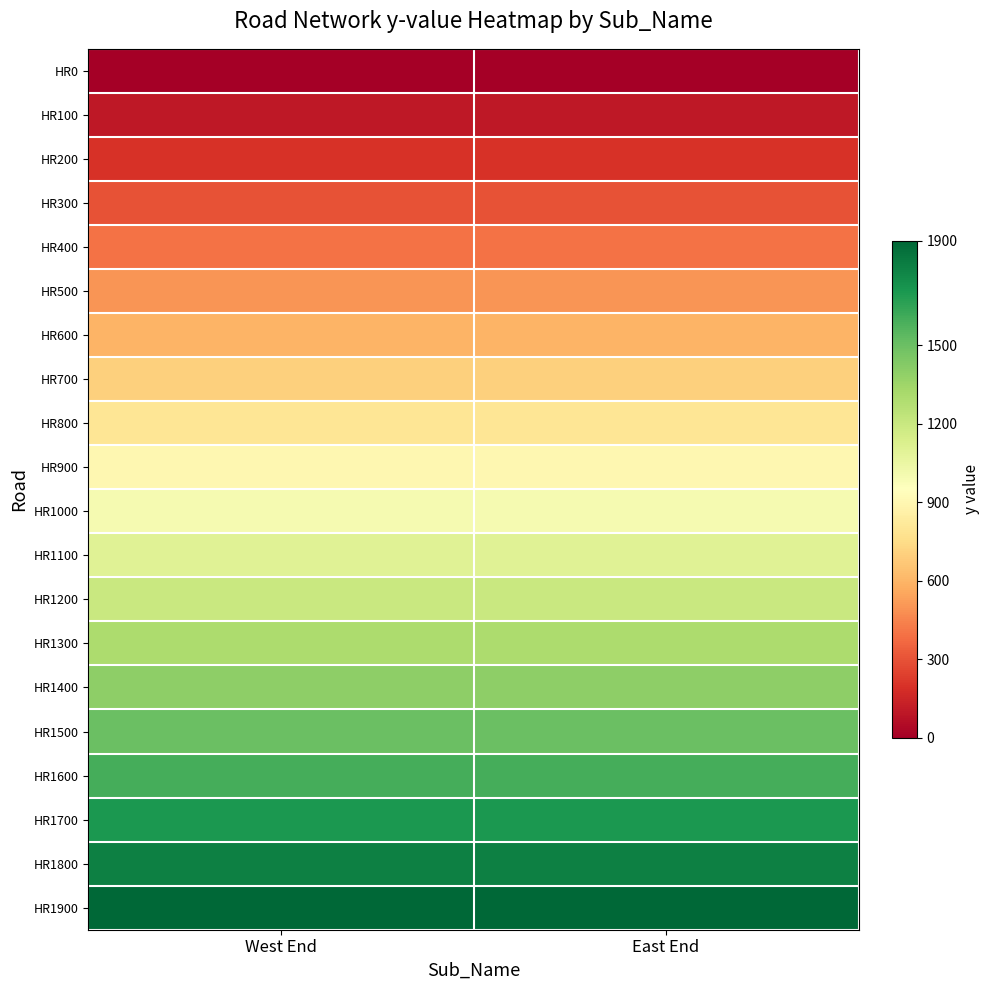

At how many categories does at least one series exceed 789?

2